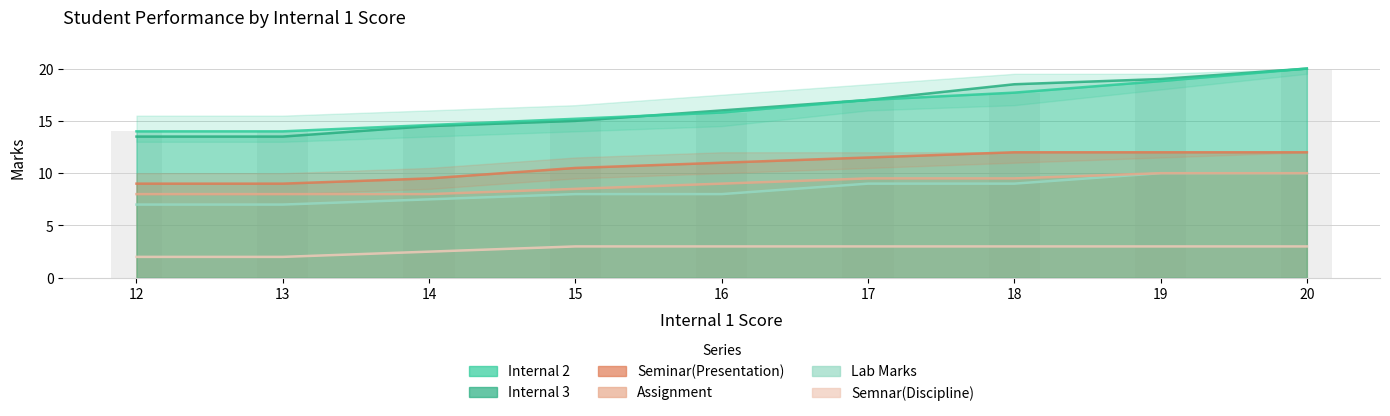

What is the difference between the highest and lowest values at 15?

12.2